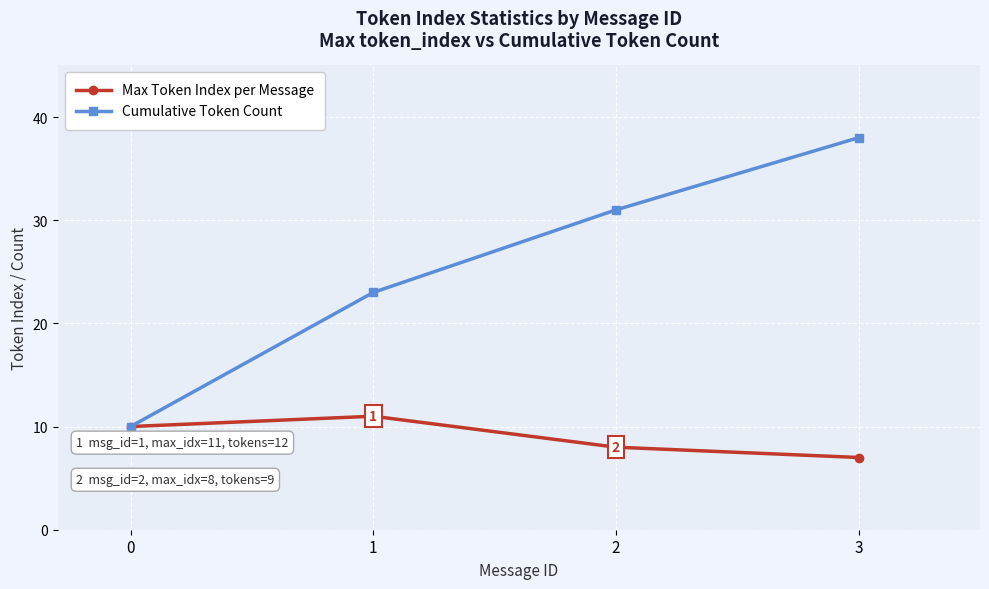

At 1, list the series in order from smallest to largest.

Max Token Index per Message, Cumulative Token Count